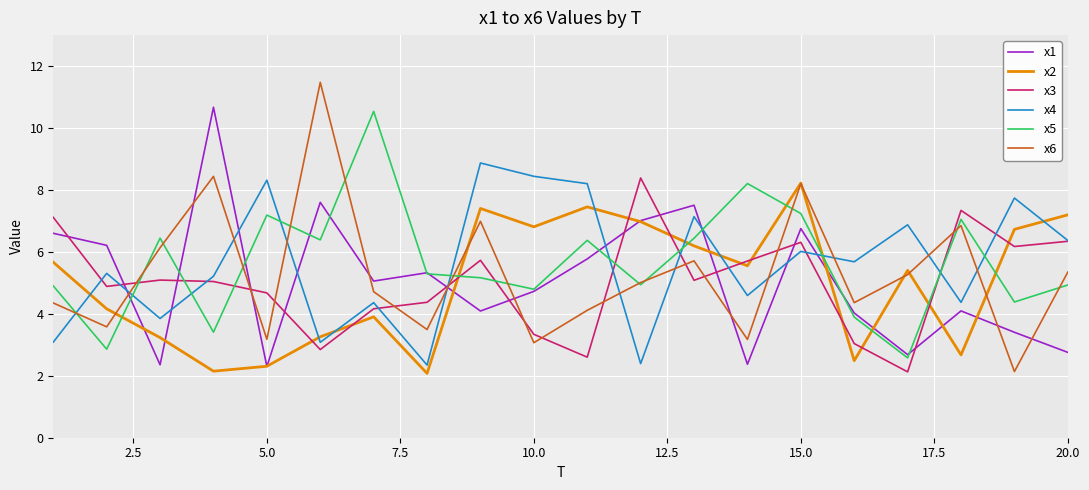

What is the minimum value shown in the chart?

2.1